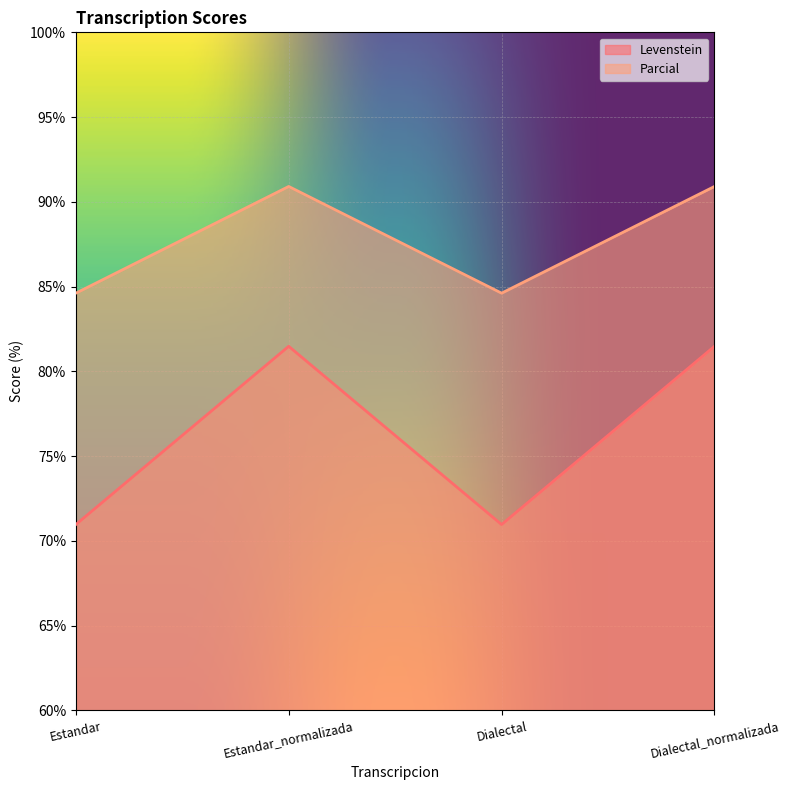

What is the sum of the Parcial values at Dialectal_normalizada and Estandar_normalizada?

181.8